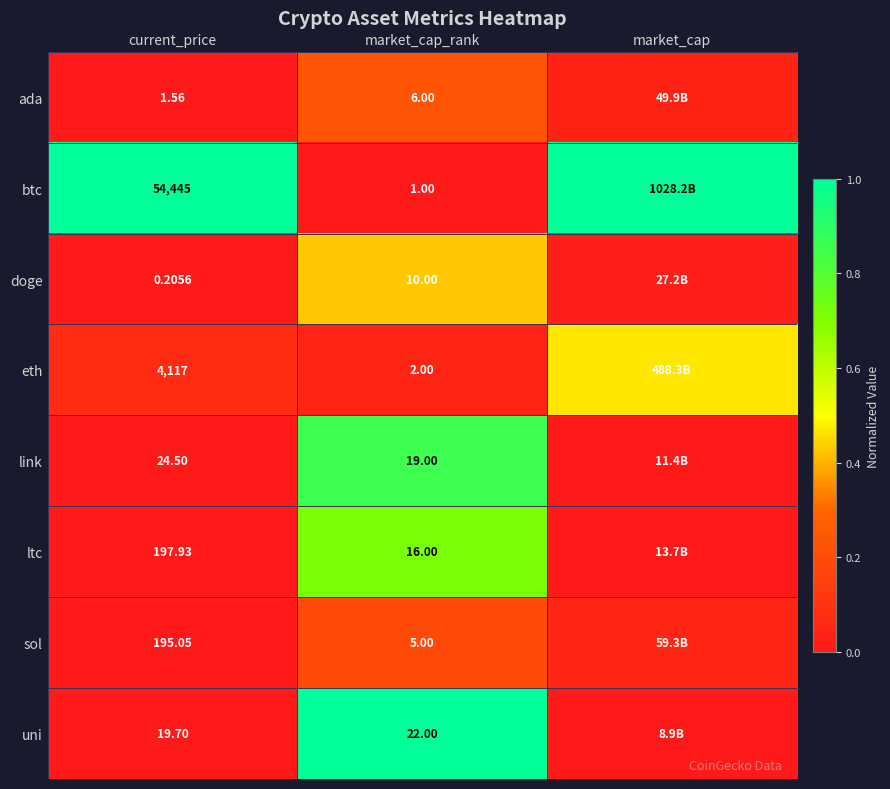

Rank the series at current_price from lowest to highest value.

doge, ada, uni, link, sol, ltc, eth, btc